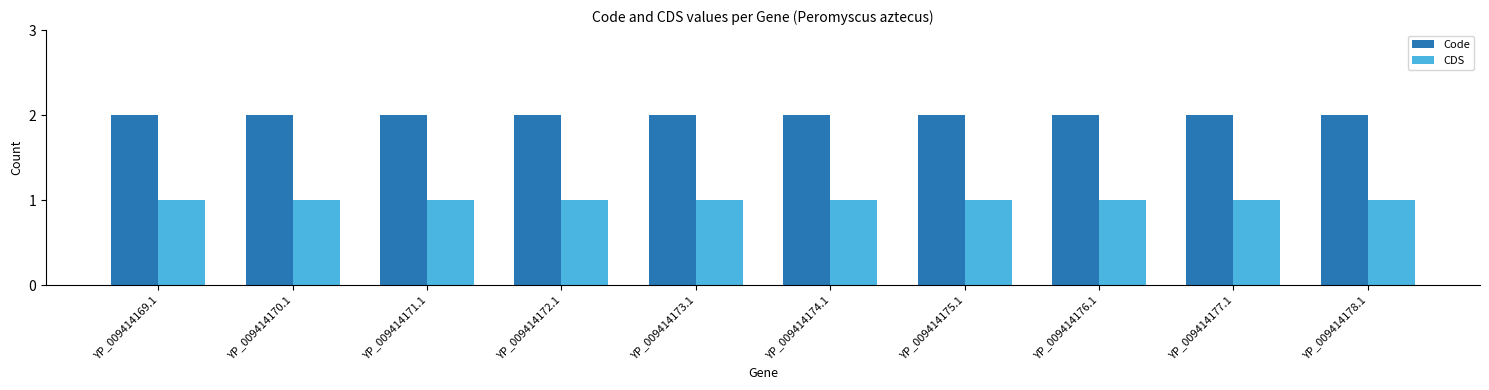

What is the total value across all series at YP_009414171.1?

3